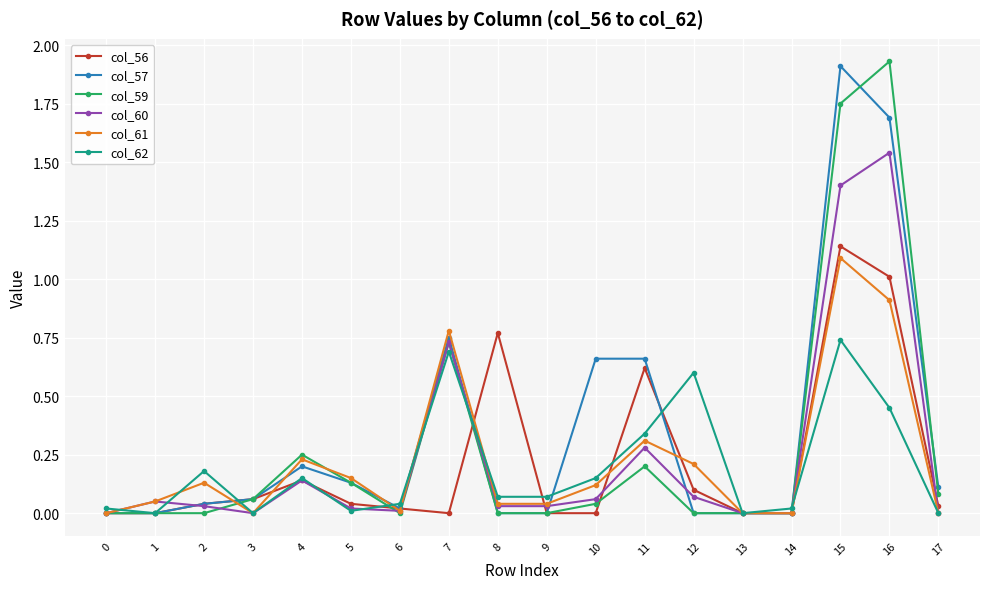

The value of col_57 at 4 is 0.1. True or false?

False